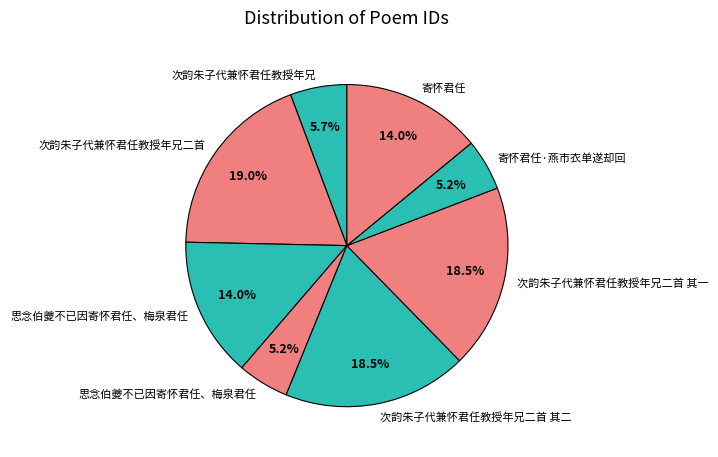

Rank the categories by value from lowest to highest.

寄怀君任·燕市衣单遂却回, 思念伯夔不已因寄怀君任、梅泉君任, 次韵朱子代兼怀君任教授年兄, 寄怀君任, 思念伯夔不已因寄怀君任、梅泉君任, 次韵朱子代兼怀君任教授年兄二首 其一, 次韵朱子代兼怀君任教授年兄二首 其二, 次韵朱子代兼怀君任教授年兄二首